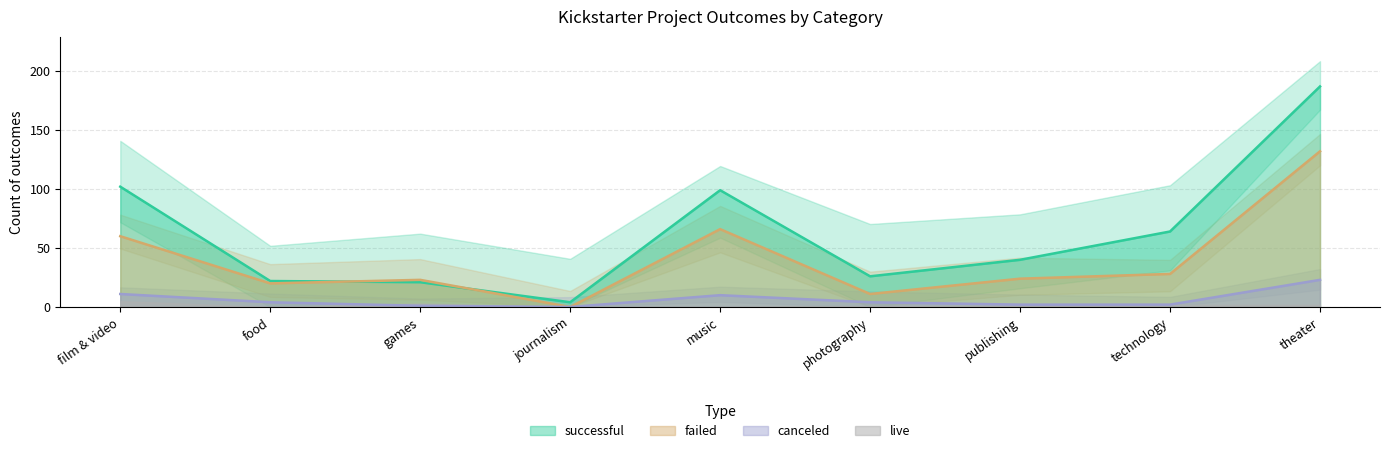

What is the label of the 8th point from the right?

food